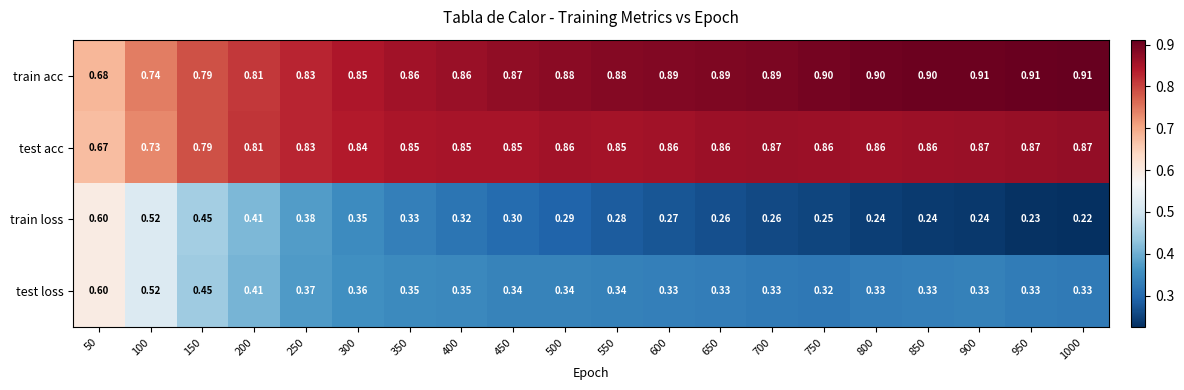

Which series changed the most between 50 and 800?

train loss